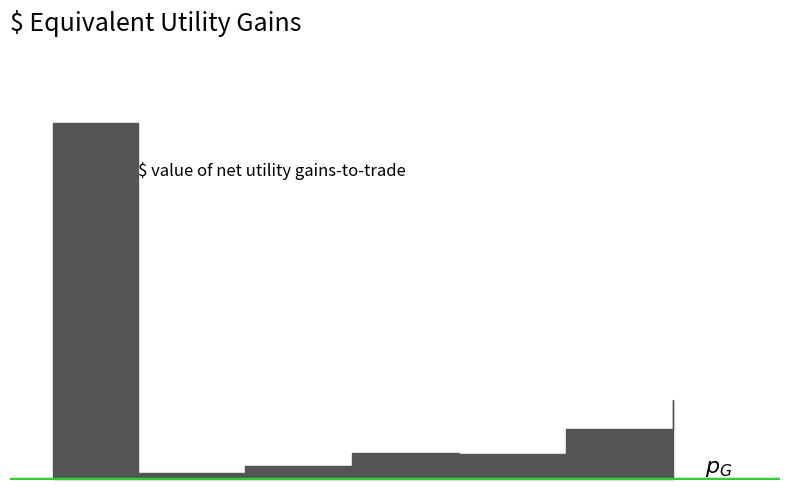

What is the change in value from 5 to 25?

+9